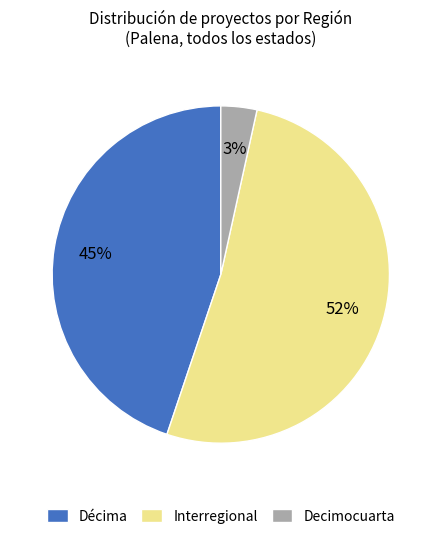

Which has a higher value, Décima or Interregional?

Interregional